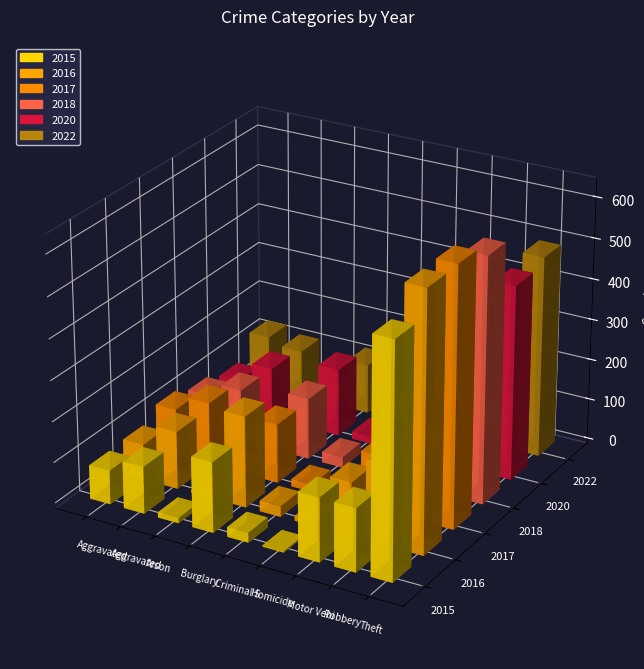

Which series changed the most between Arson and Criminal Sexual Assault?

2018